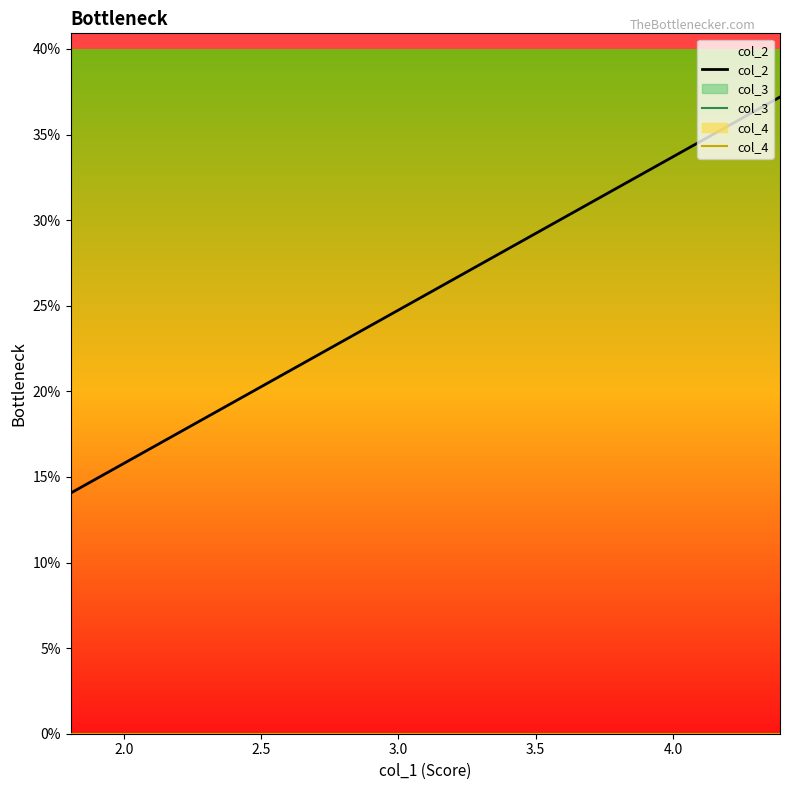

How many lines are shown in the chart?

3